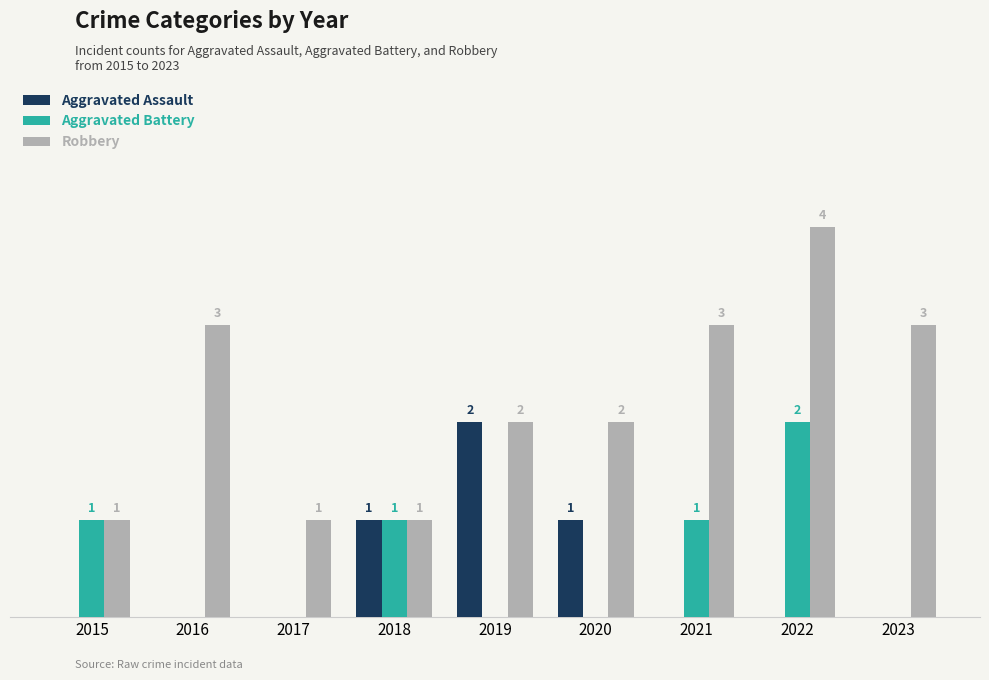

Which series changed the most between 2021 and 2023?

Aggravated Battery